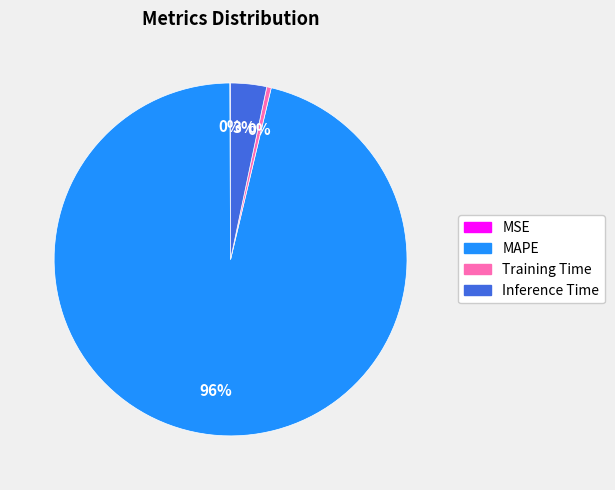

To the nearest percent, what is the combined percentage of Inference Time and MAPE?

100%